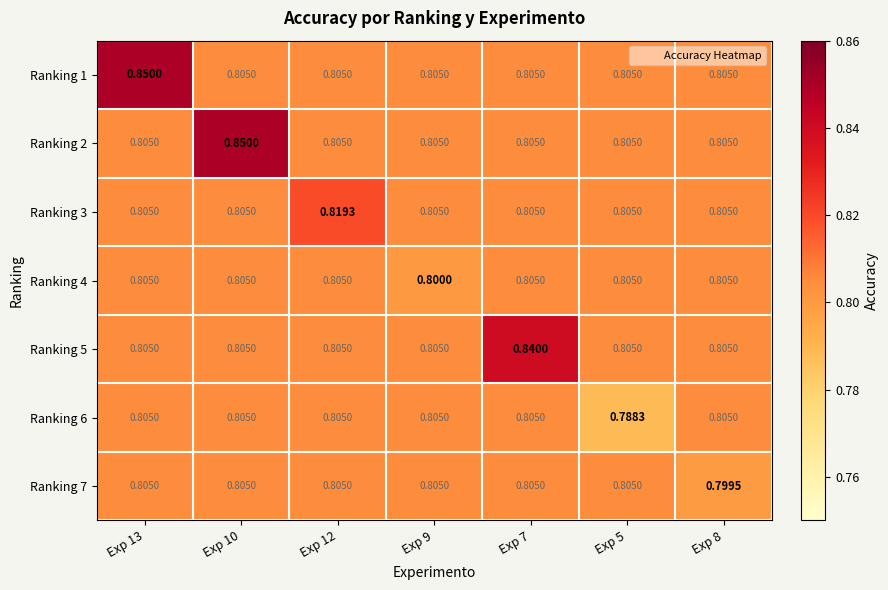

What is the maximum value shown in the chart?

0.8